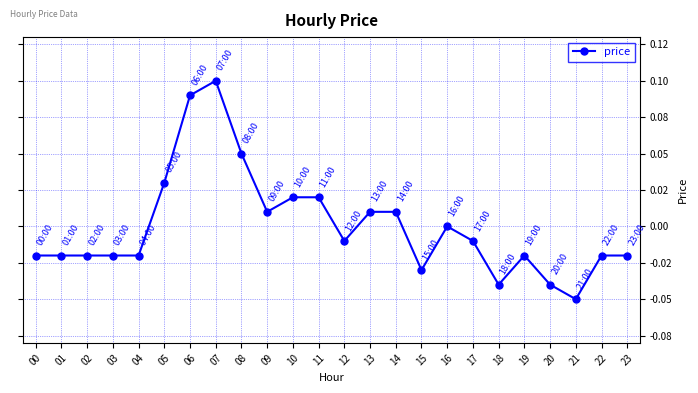

How many values are below zero?

14